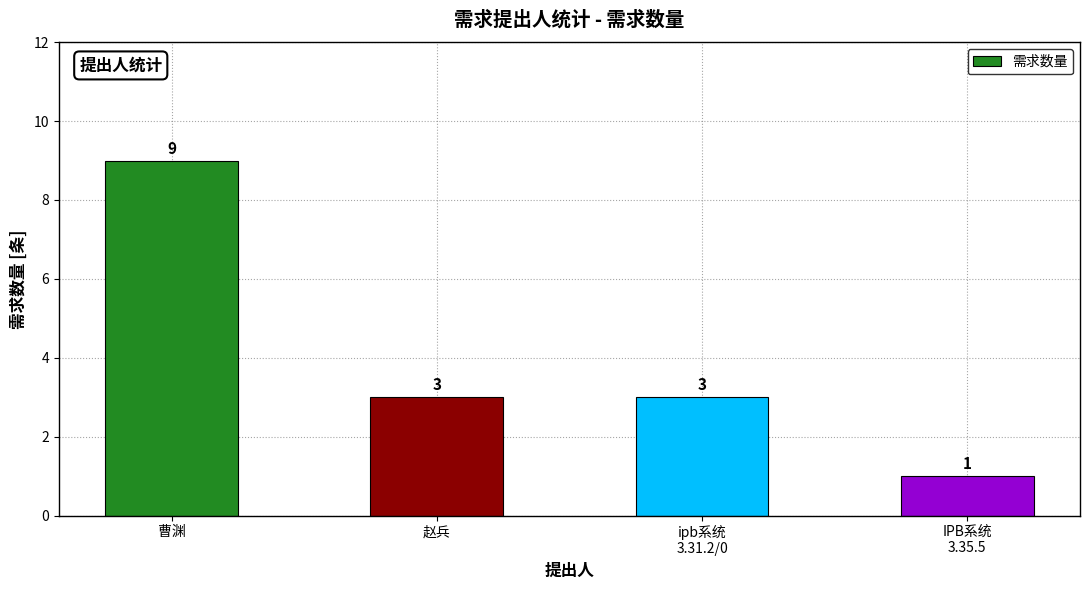

Between ipb系统
3.31.2/0 and 曹渊, which is larger?

曹渊